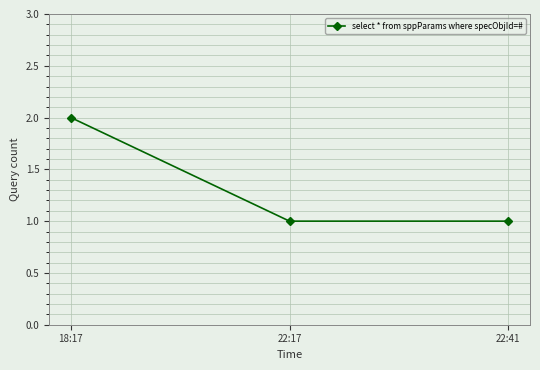

Read the value at 22:41.

1